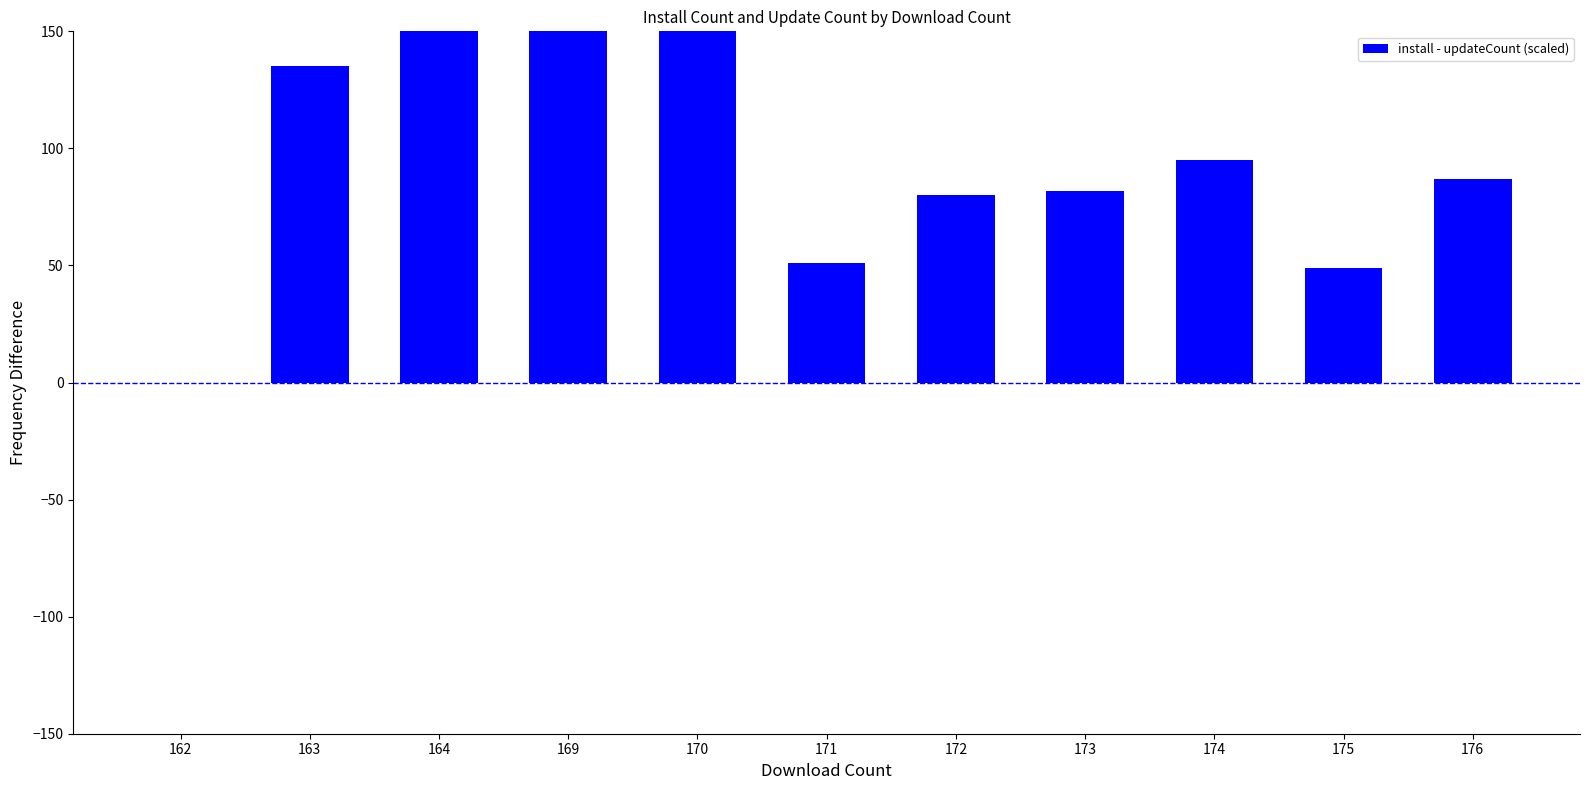

Reading right to left, extract all data points from this chart.

87	49	95	82	80	51	185	187	310	135	0